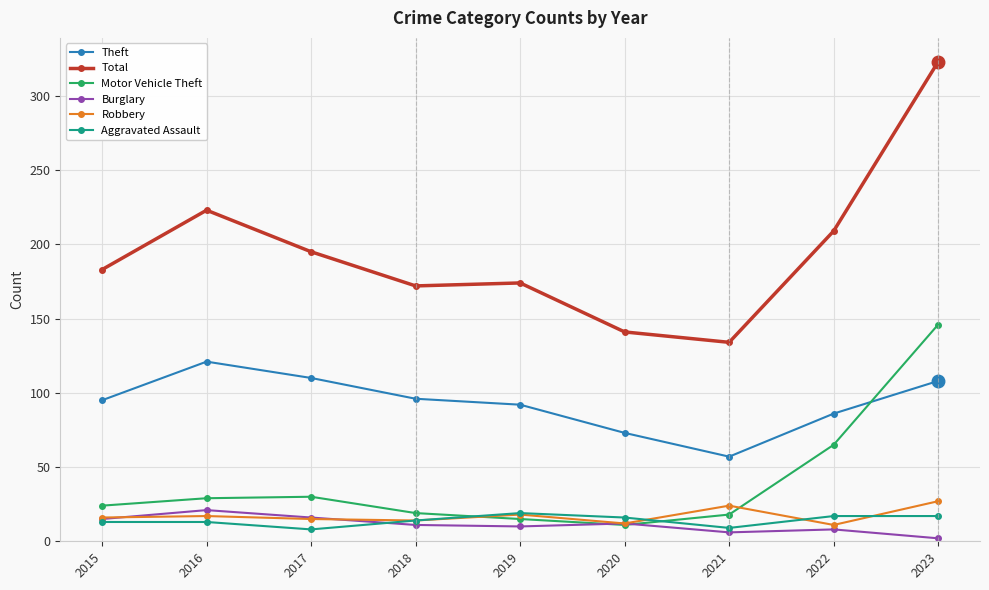

What is the value of the Theft point at the 7th from the left?

57